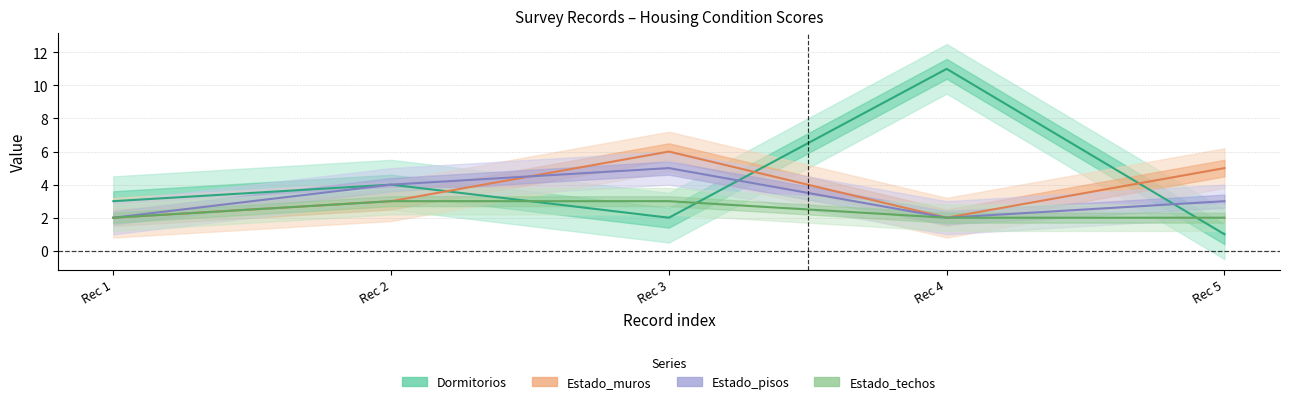

Is it true that Dormitorios equals 2 at Rec 1?

False